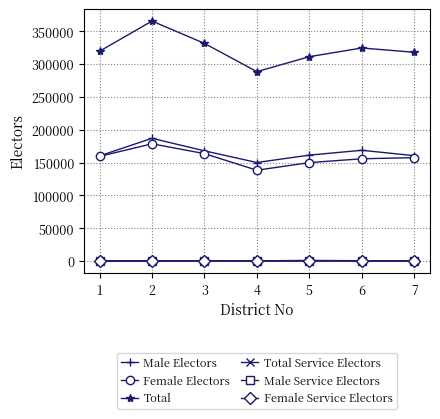

Where is the first local minimum for Female Electors?

4